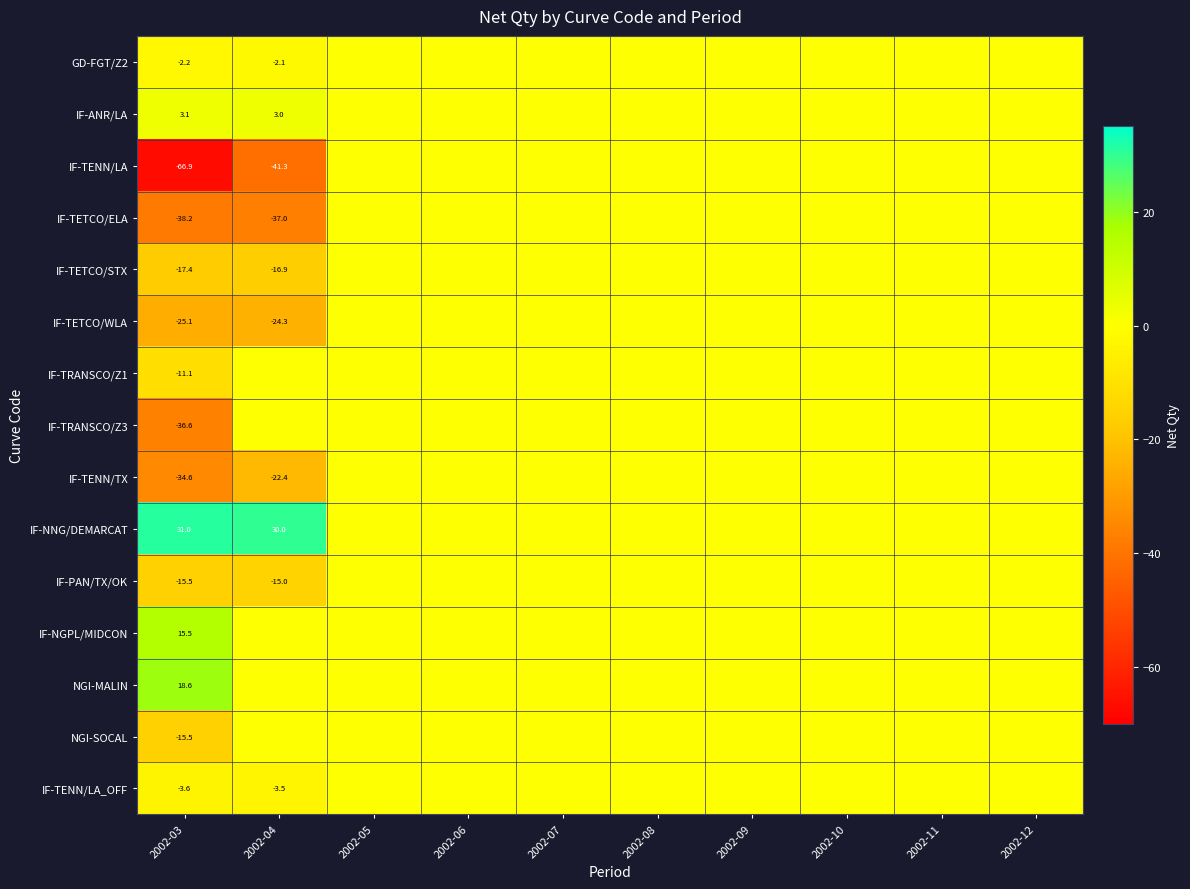

True or false: IF-TENN/TX has a value of -34.6 at 2002-03.

True